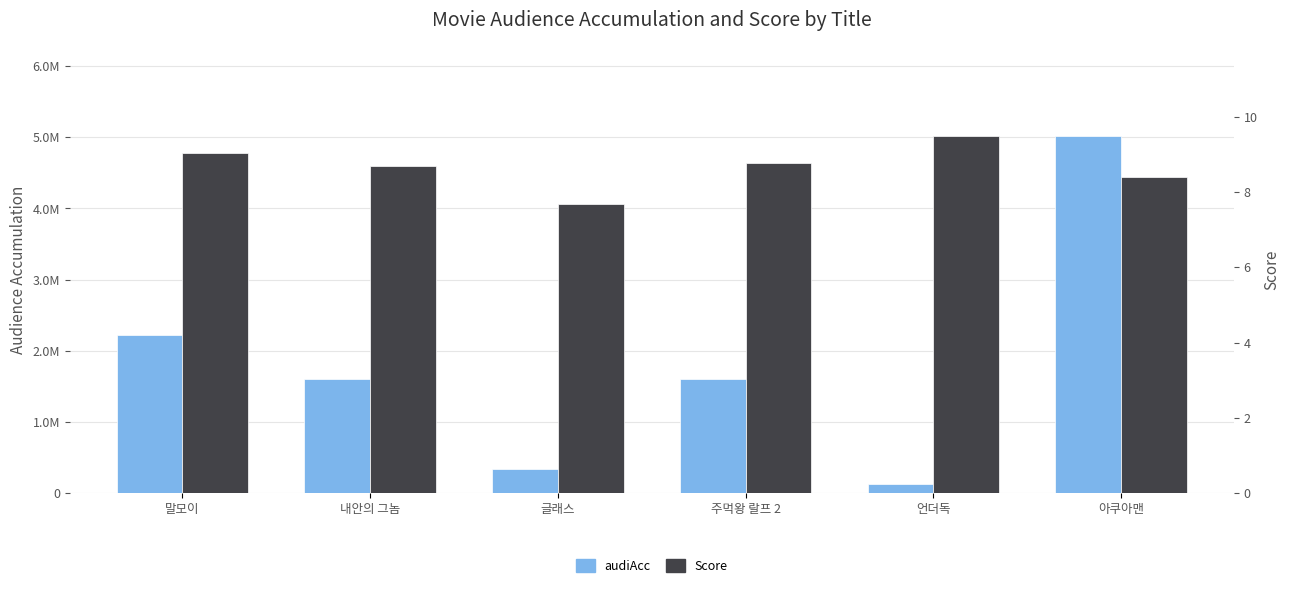

List the series in order of their peak value, lowest first.

Score, audiAcc